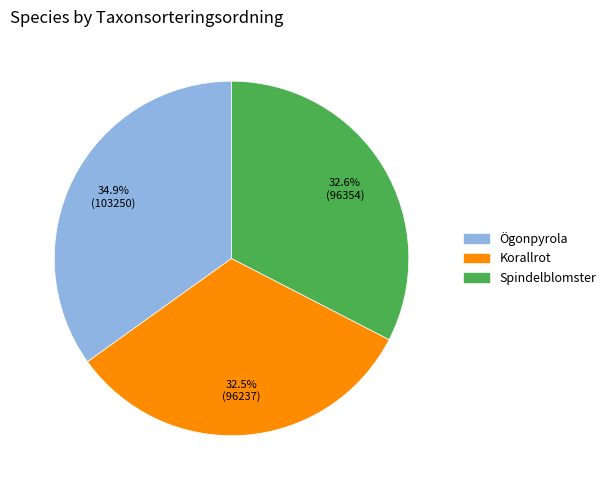

What portion of the pie excludes Spindelblomster?

67.4%